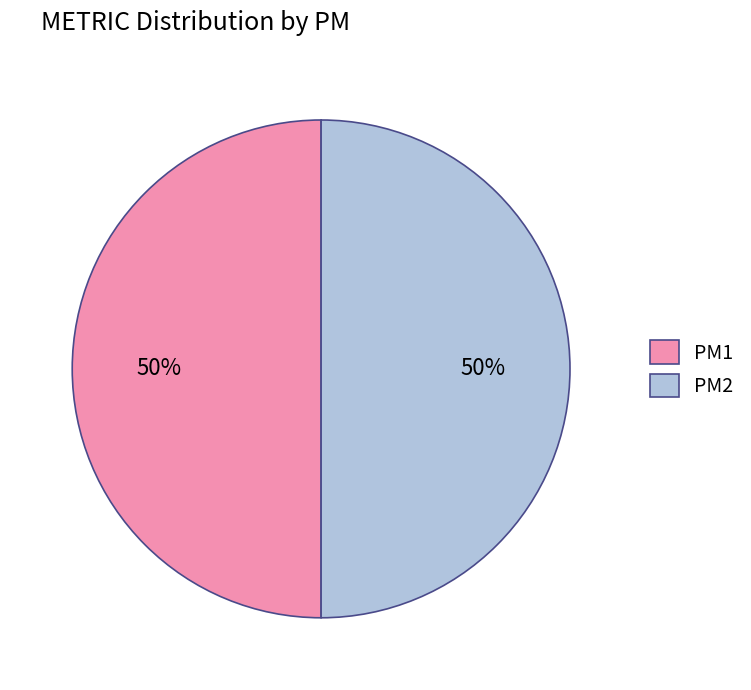

Is it true that PM2 is 50% of the pie?

True